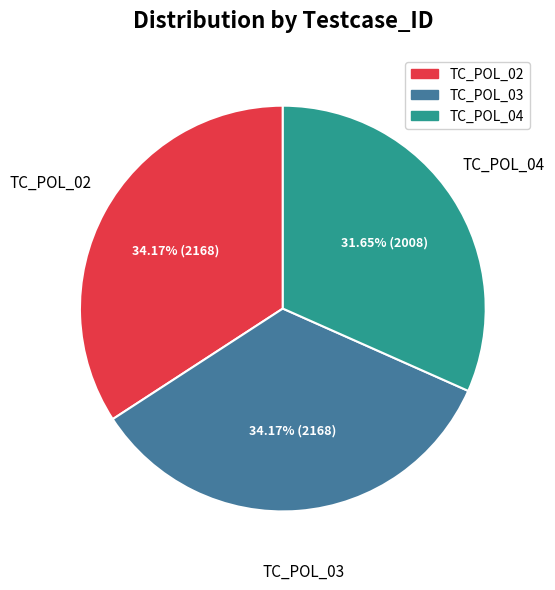

True or false: TC_POL_03 accounts for 40% of the total.

False